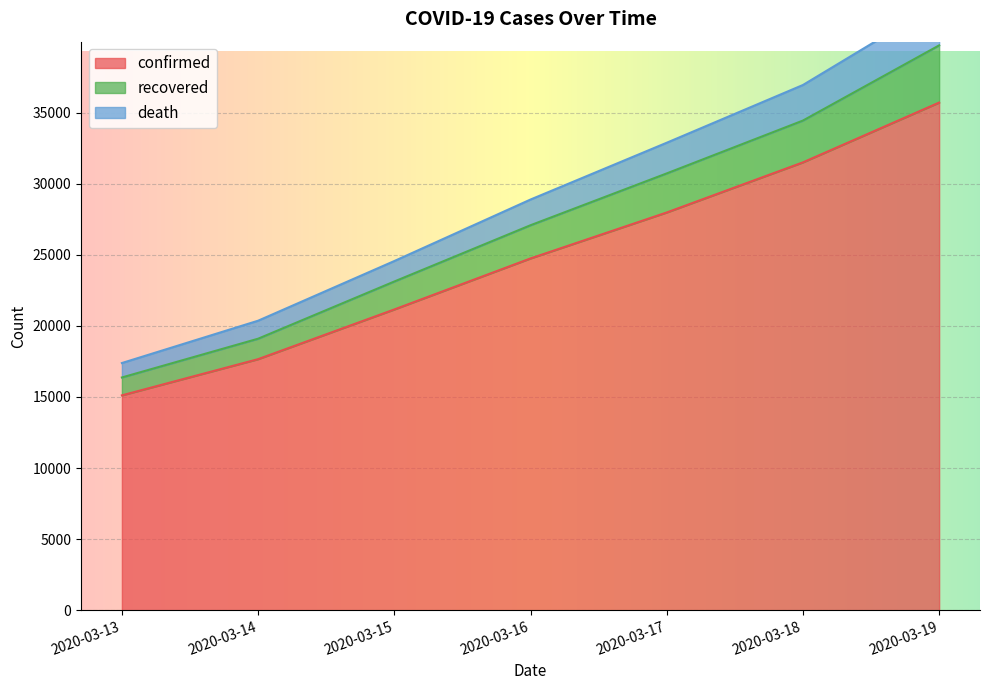

Is it true that recovered equals 4575 at 2020-03-14?

False